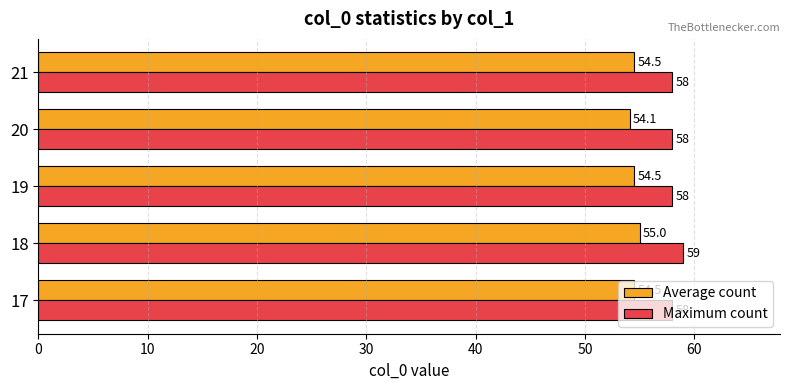

Which label corresponds to the smallest value in the chart?

20